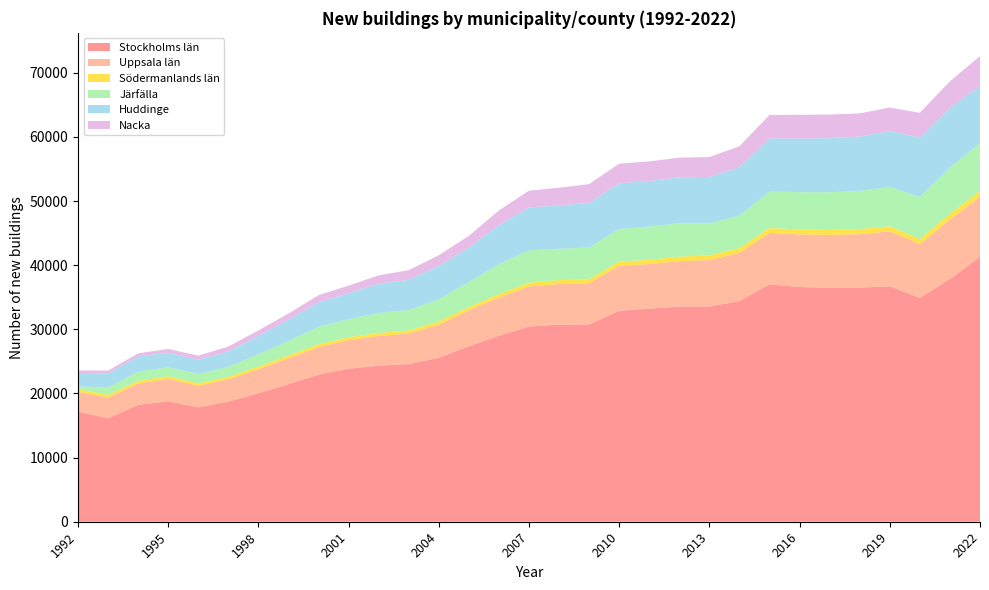

Reading right to left, list all the values displayed in this chart.

Stockholms län: 41300	37842	34908	36705	36509	36476	36597	37015	34431	33561	33561	33229	32900	30748	30748	30444	28994	27353	25564	24581	24338	23861	22943	21442	20039	18728	17836	18775	18228	16131	17161
Uppsala län: 9366	9248	8375	8586	8341	8250	8208	8021	7487	7228	7086	6947	7017	6438	6312	6250	5952	5615	5151	4769	4630	4452	4281	4039	3740	3495	3361	3501	3334	3237	3083
Södermanlands län: 912	925	788	794	798	773	781	770	747	744	709	669	656	625	625	584	536	506	501	482	468	454	441	437	405	379	372	404	400	408	416
Järfälla: 7470	7218	6568	6125	5942	5871	5802	5686	5070	4977	5184	5184	5082	4934	4885	5036	4663	3918	3467	3181	3119	2835	2726	2272	1909	1565	1476	1406	1449	1115	448
Huddinge: 8927	9264	9268	8698	8479	8446	8365	8296	7541	7253	7181	7110	7110	6971	6768	6701	6092	5344	5188	4716	4579	4017	3826	3298	2868	2390	2234	2280	2351	2239	2093
Nacka: 4632	4188	3862	3681	3613	3682	3706	3652	3284	3112	3051	3051	3082	2935	2743	2612	2312	1850	1682	1502	1284	1200	1121	975	871	764	626	574	495	434	384